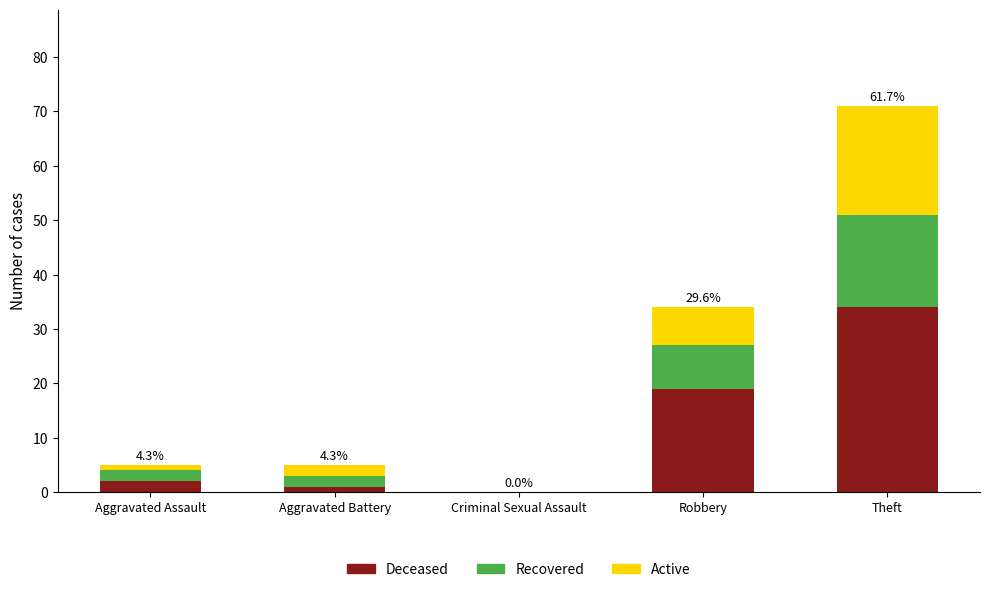

What is the highest value of the Deceased series?

34